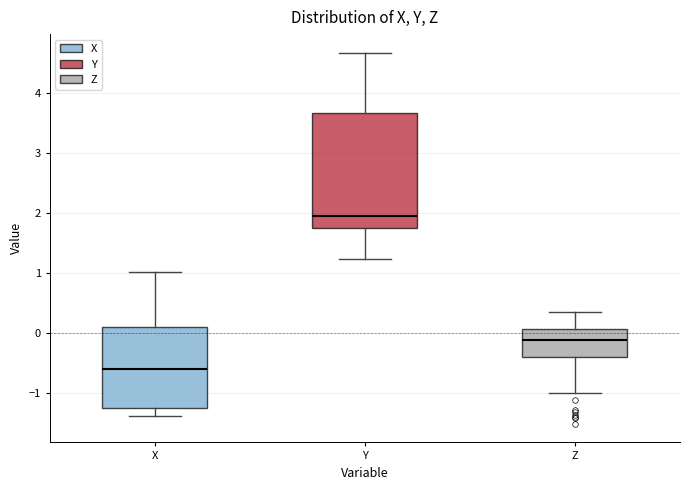

Which box's median line is the highest?

Y